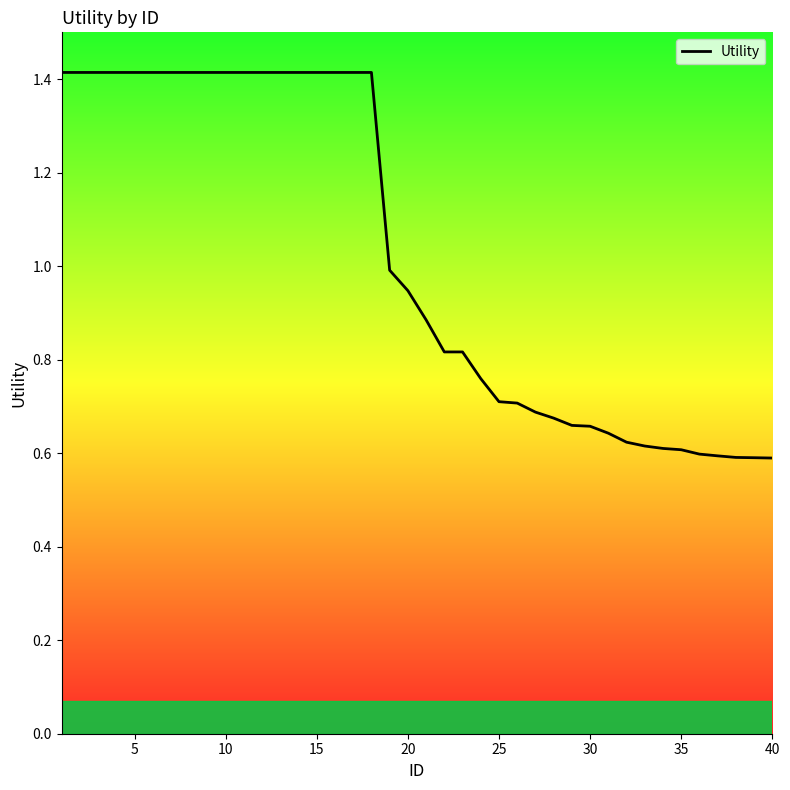

What is the maximum value shown in the chart?

1.4